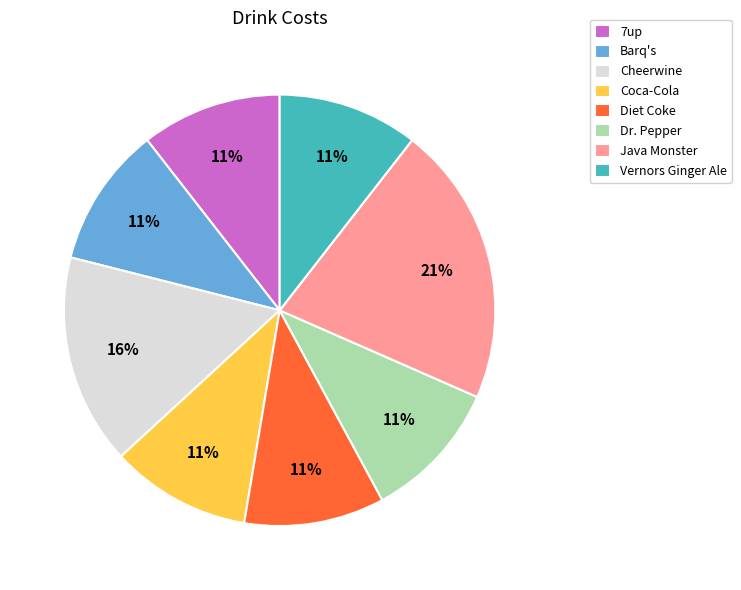

What is the ratio of the value at Barq's to the value at Diet Coke?

1.0